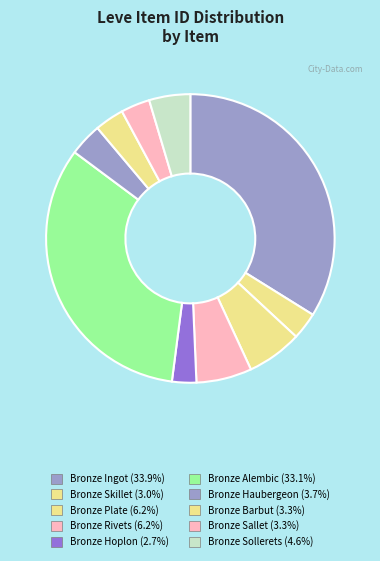

How many segments does this pie chart have?

10